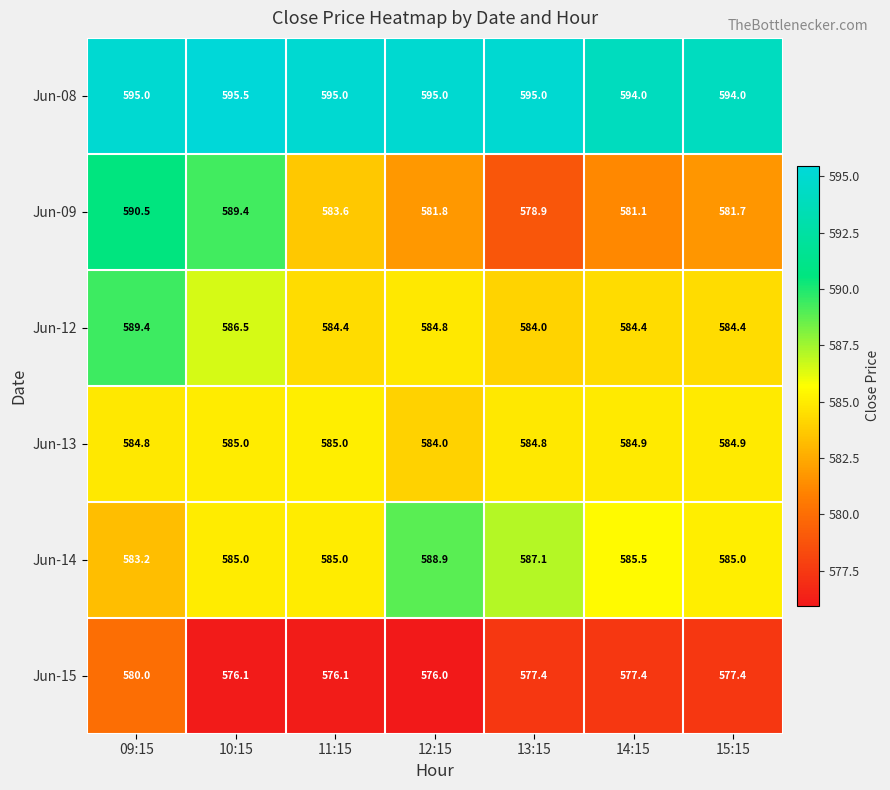

Is it true that Jun-13 equals 584.9 at 15:15?

True